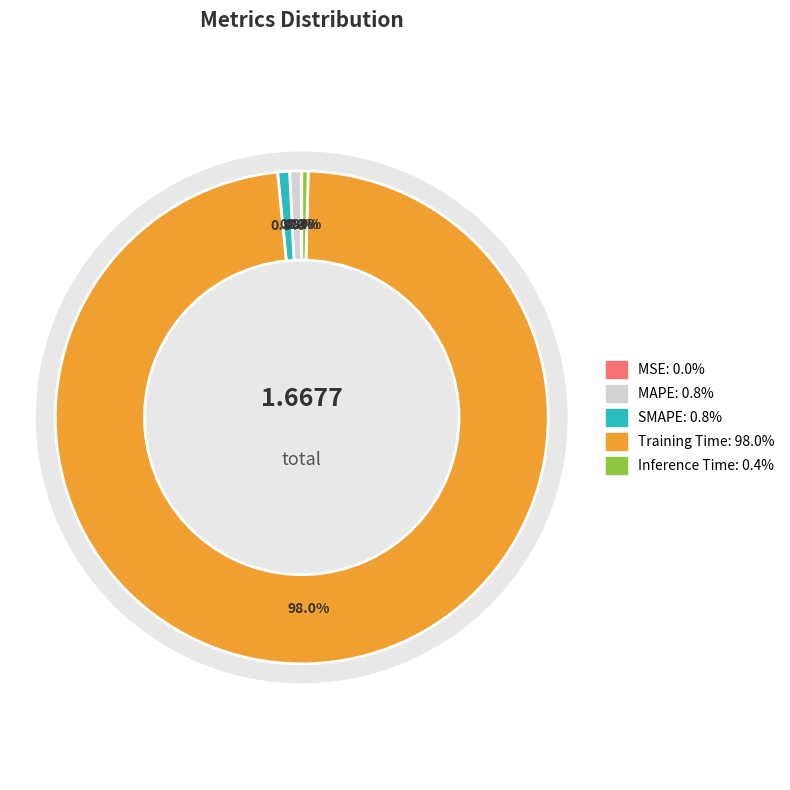

The SMAPE slice represents 11% of the pie. True or false?

False